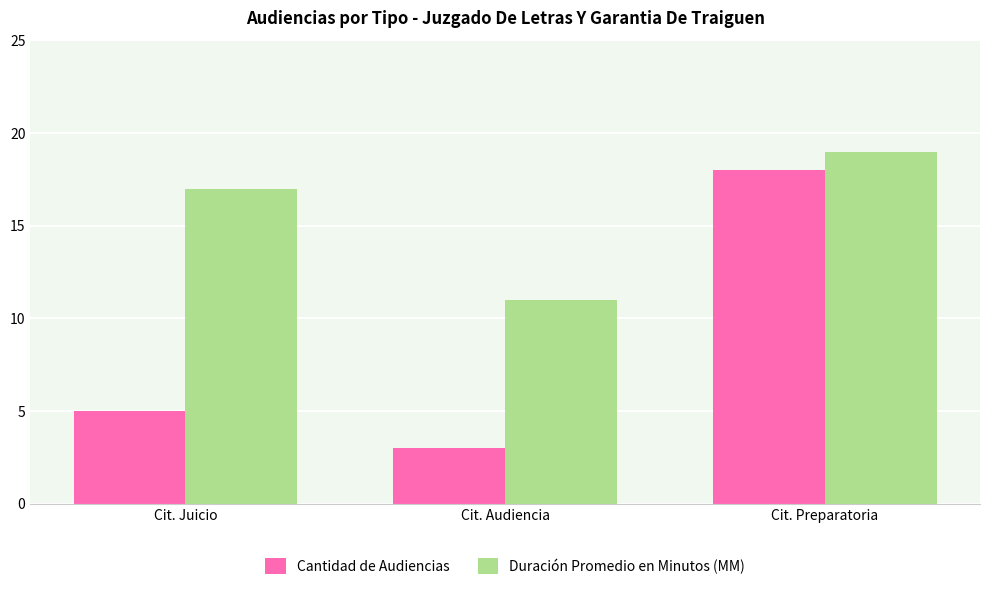

Is it true that Duración Promedio en Minutos (MM) equals 10 at Cit. Preparatoria?

False